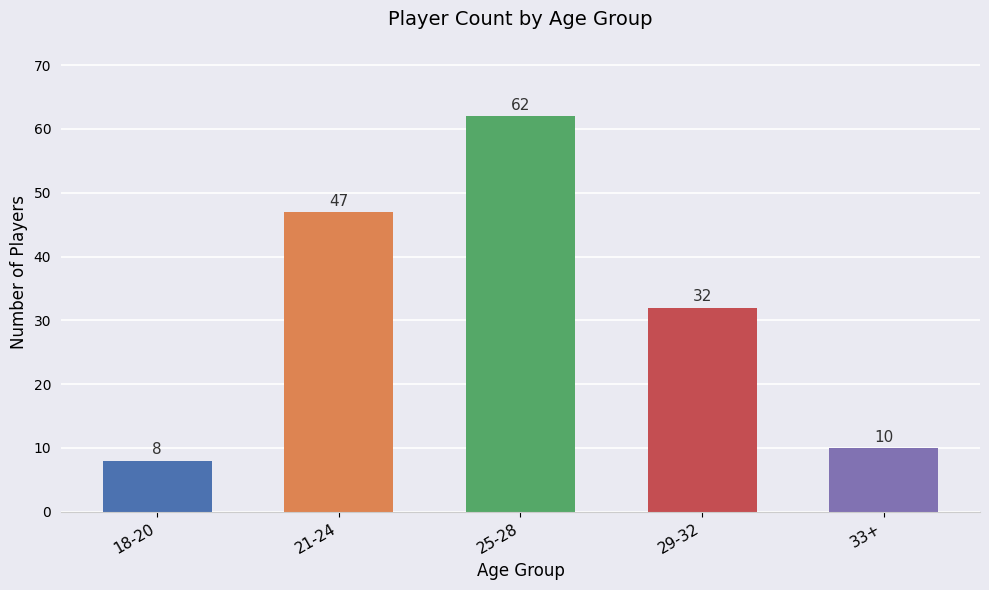

Between 18-20 and 29-32, which is larger?

29-32